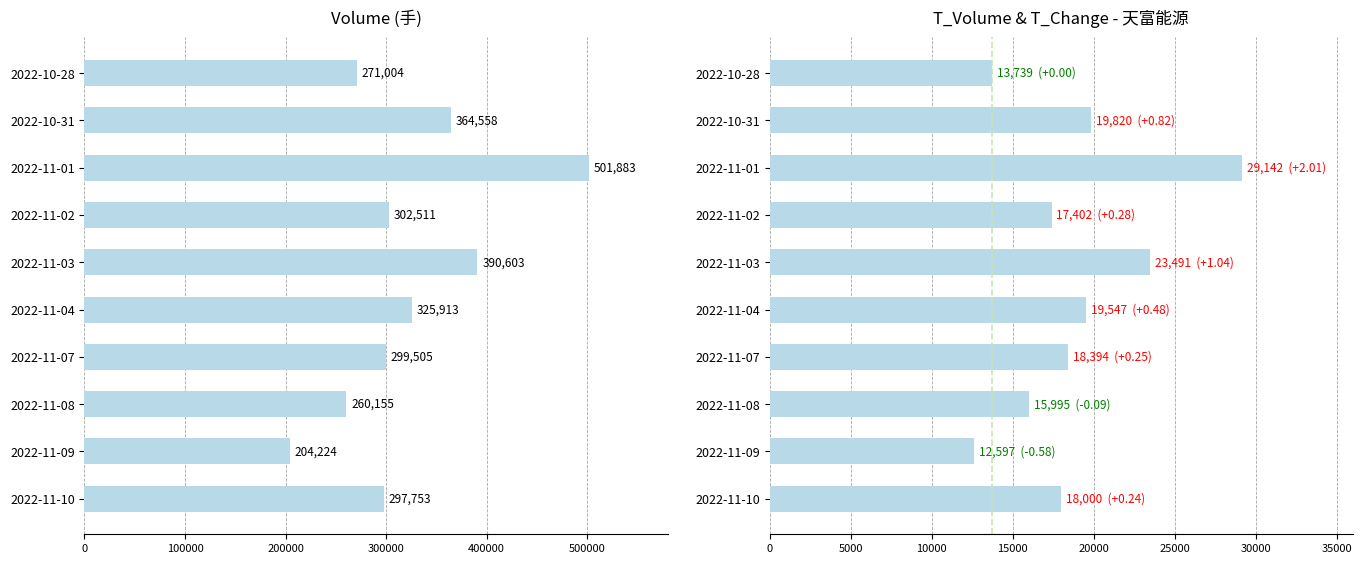

Rank the series at 2022-11-07 from lowest to highest value.

t_volume, volume